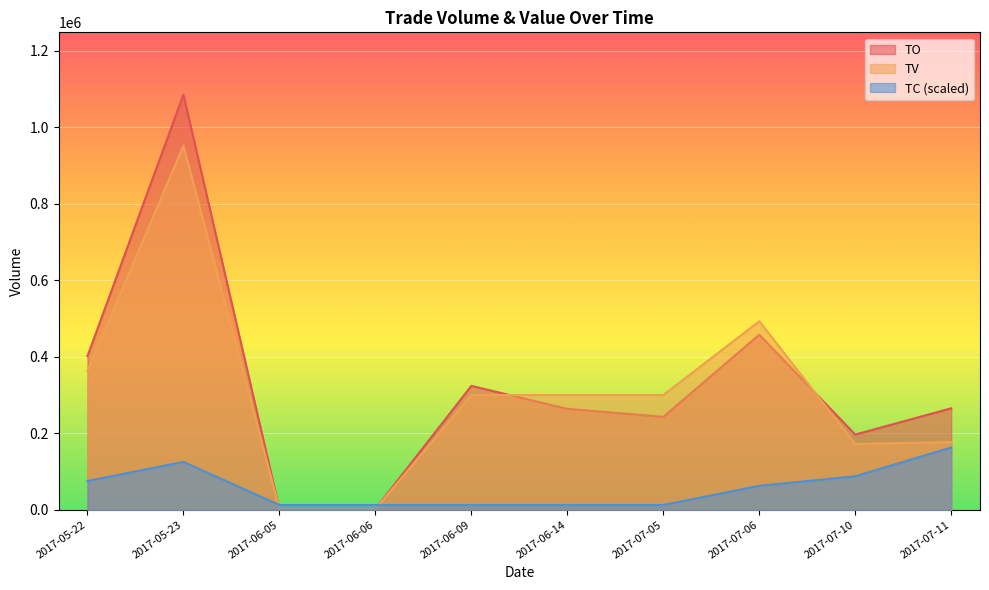

What is the approximate value of TC at 2017-07-05?

12527.7